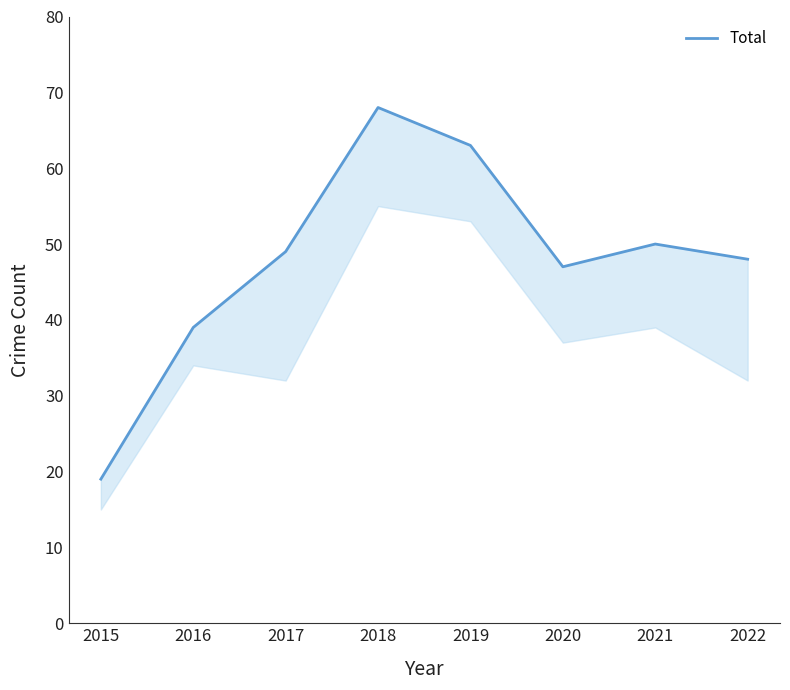

Approximately how many times larger is the value at 2017 compared to 2020?

1.0